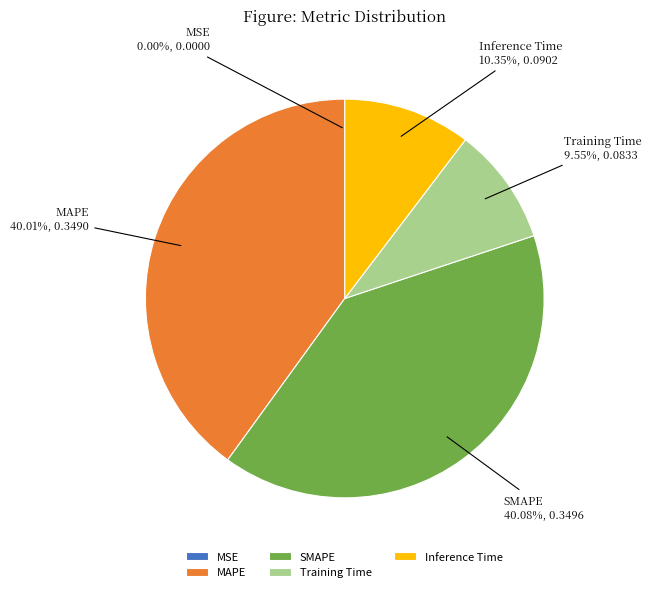

Is there any slice that represents more than half of the pie?

No